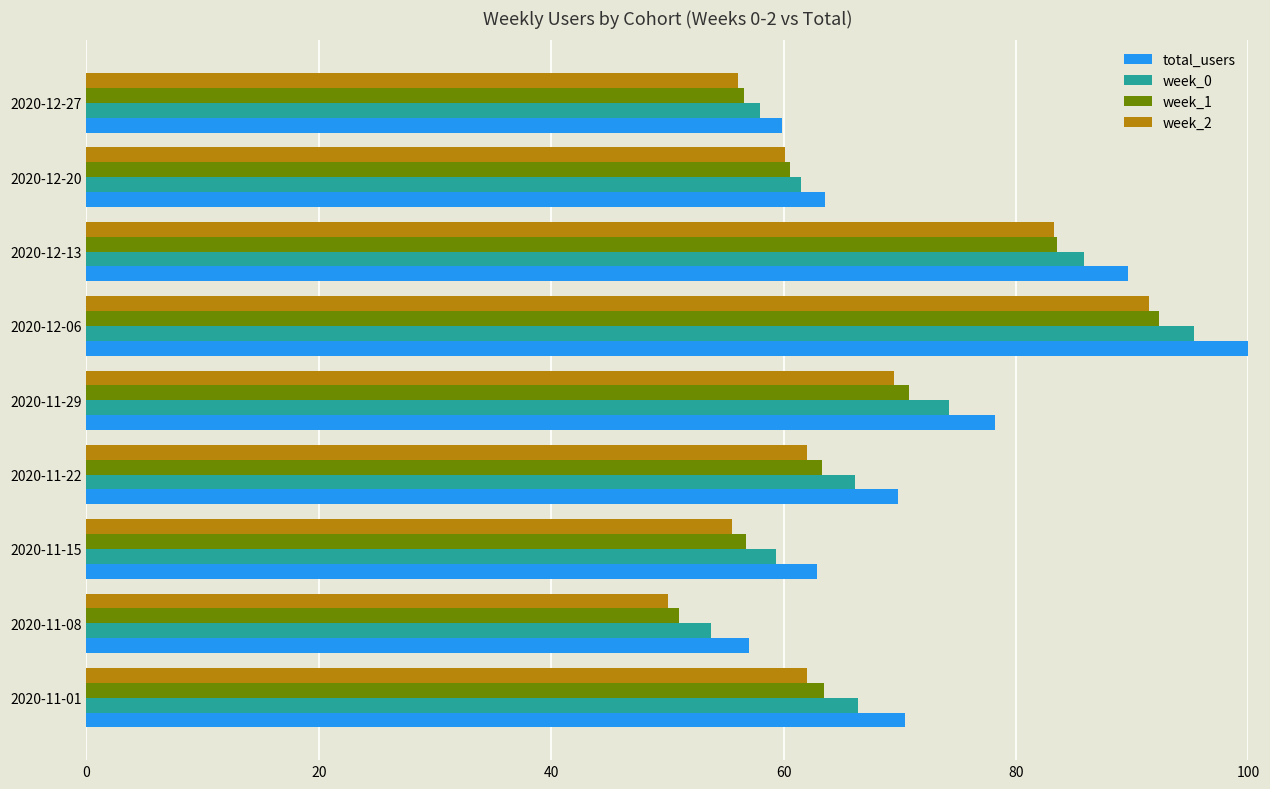

What is the maximum value shown in the chart?

100.0